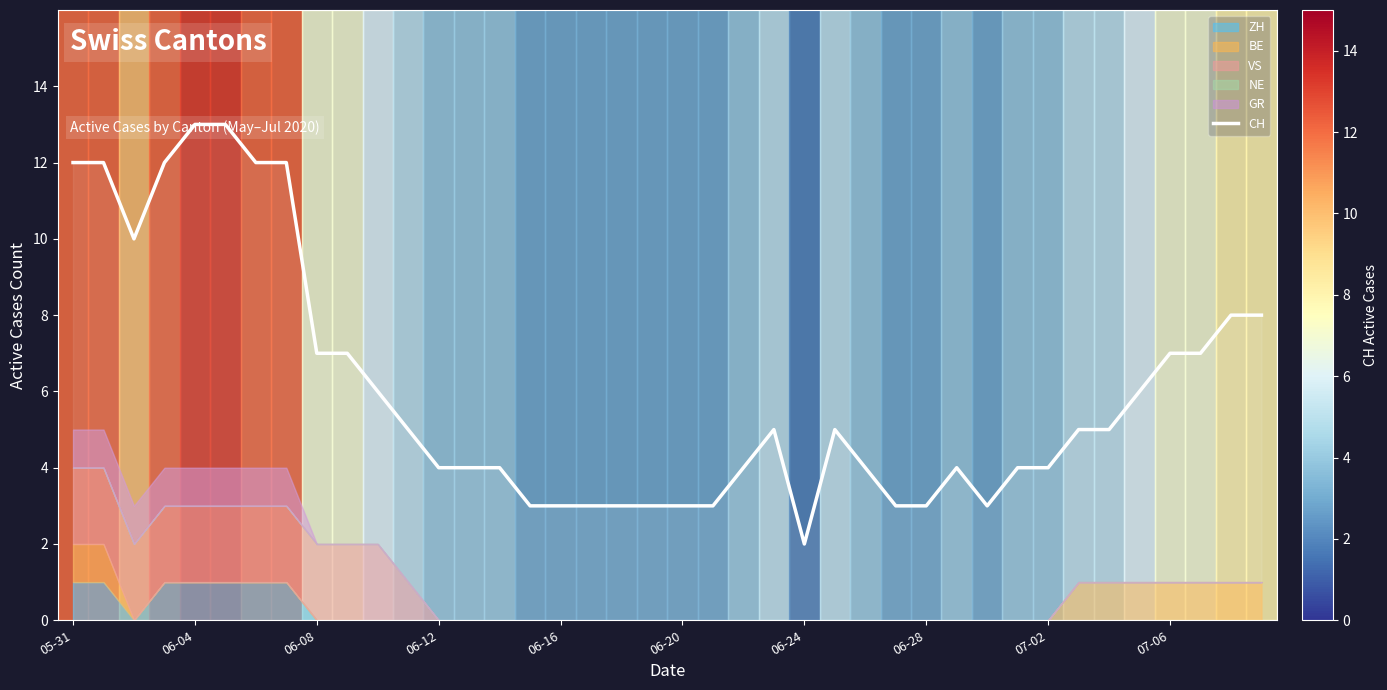

What is the difference between the maximum and minimum values?

11